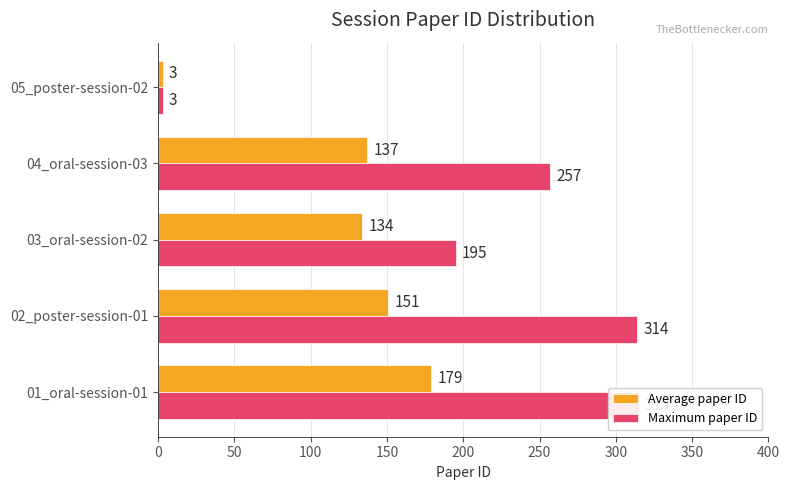

How many groups of bars are there?

5